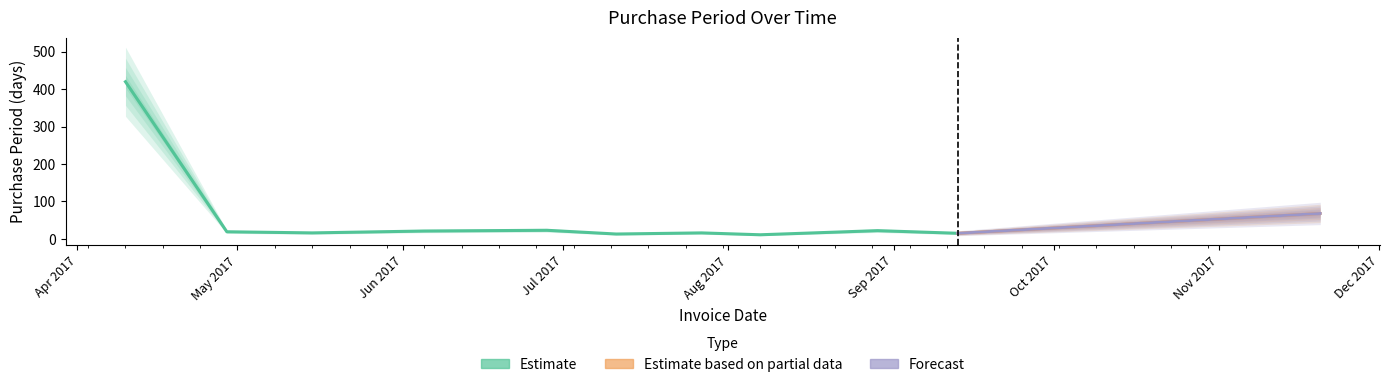

What is the minimum value shown in the chart?

11